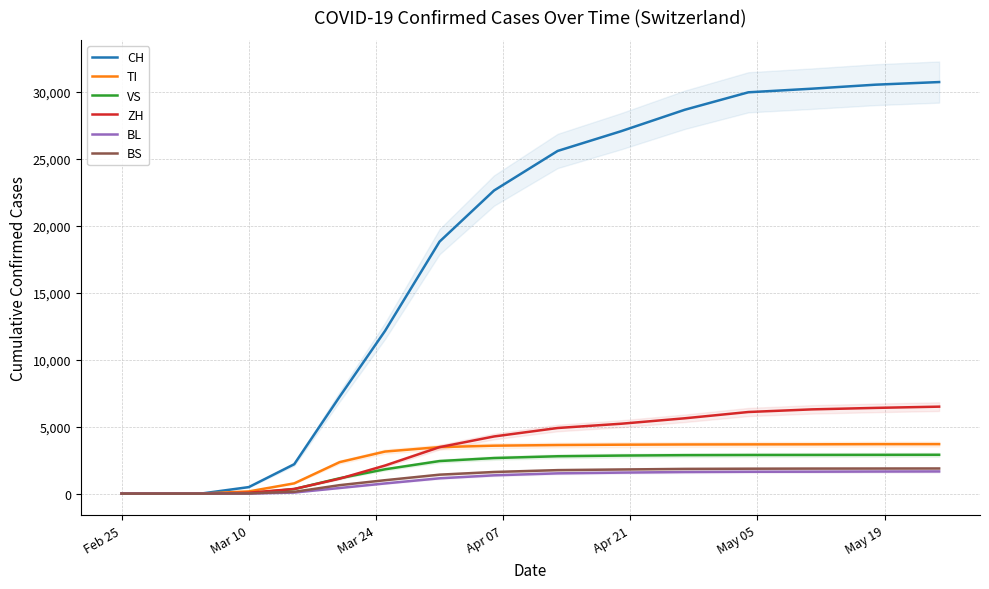

The value of VS at Feb 25 is -2010. True or false?

False